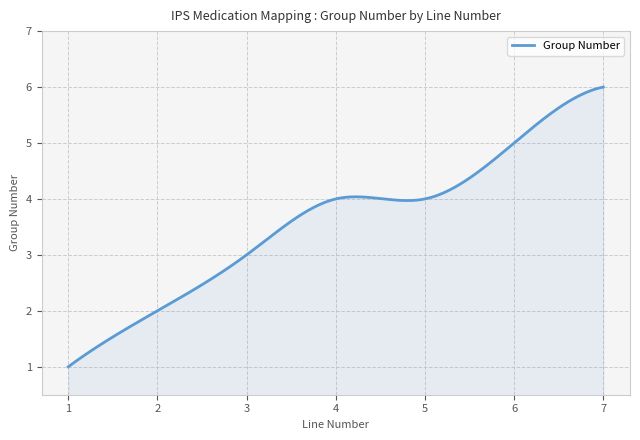

What is the difference between the maximum and minimum values?

5.0